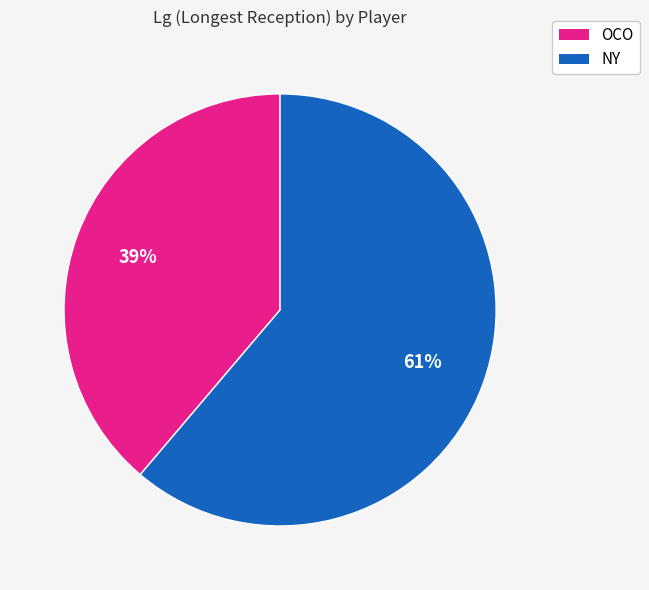

Is there any slice that represents more than half of the pie?

Yes